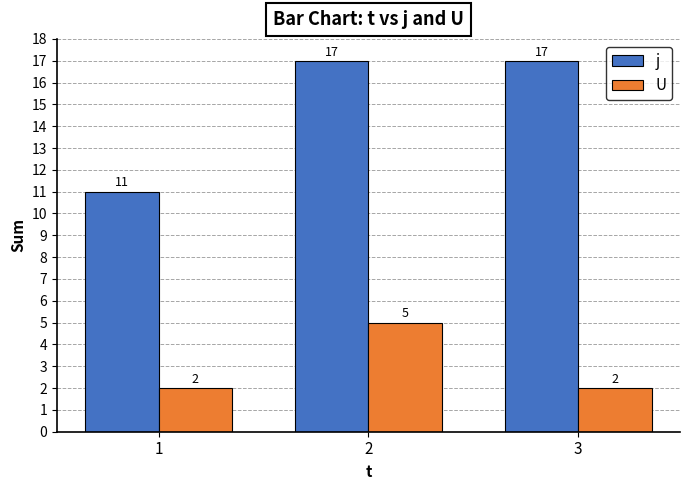

How many U values are between 2 and 5?

3